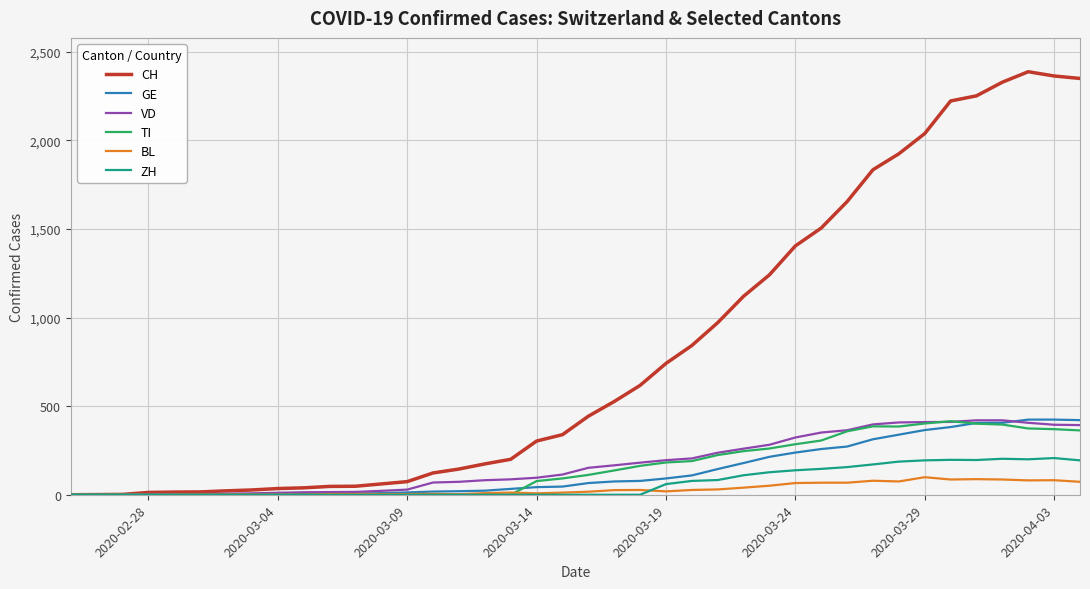

Which series has the largest total across all categories?

CH